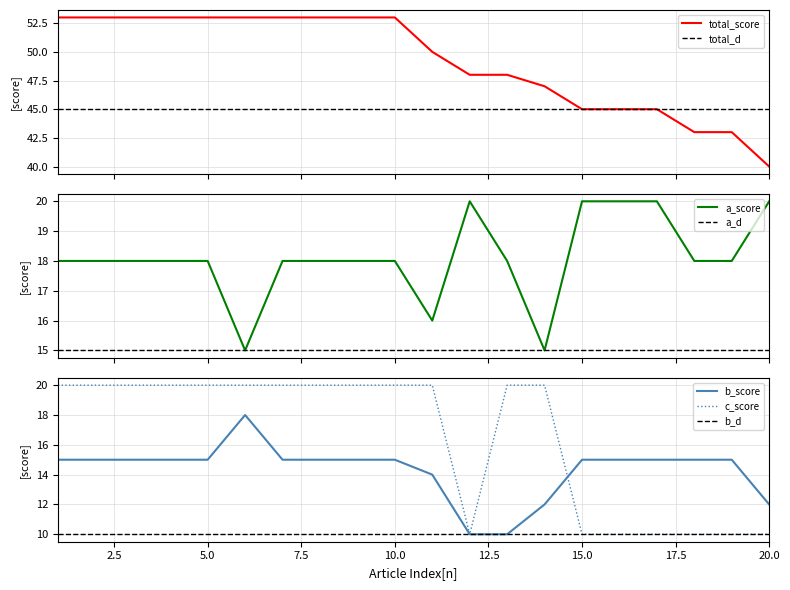

At which category does b_score reach its first local peak?

6